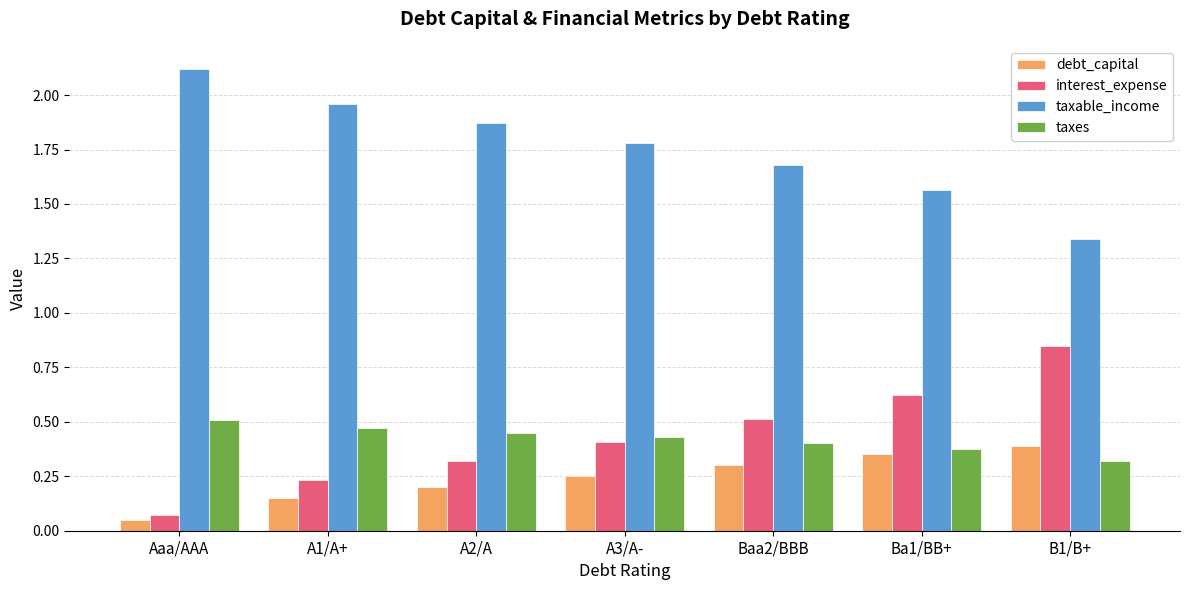

Which series has the largest total across all categories?

taxable_income